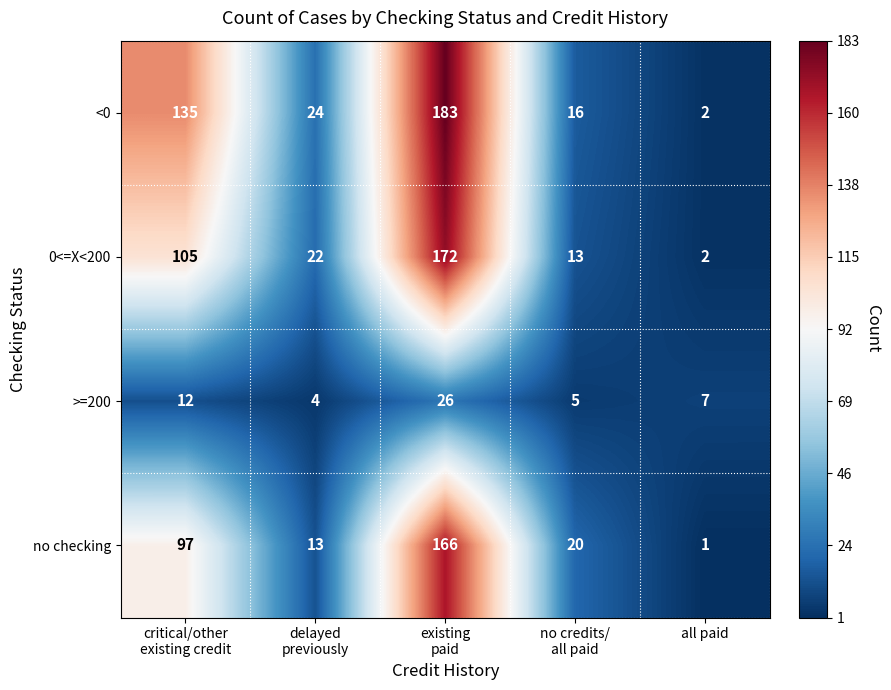

Which series changed the most between delayed
previously and existing
paid?

<0